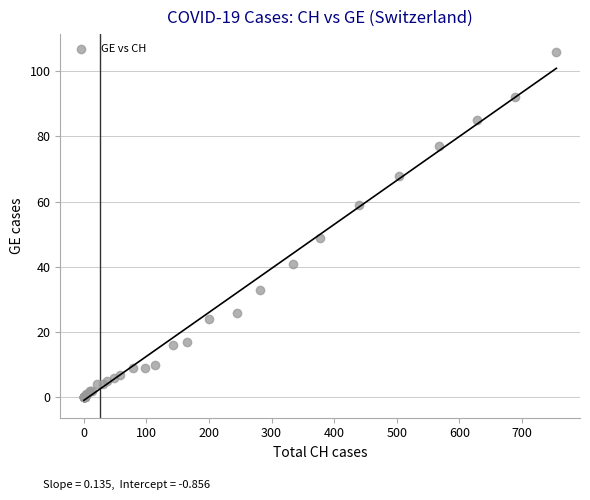

What Y value in the scatter plot is closest to 53?

49